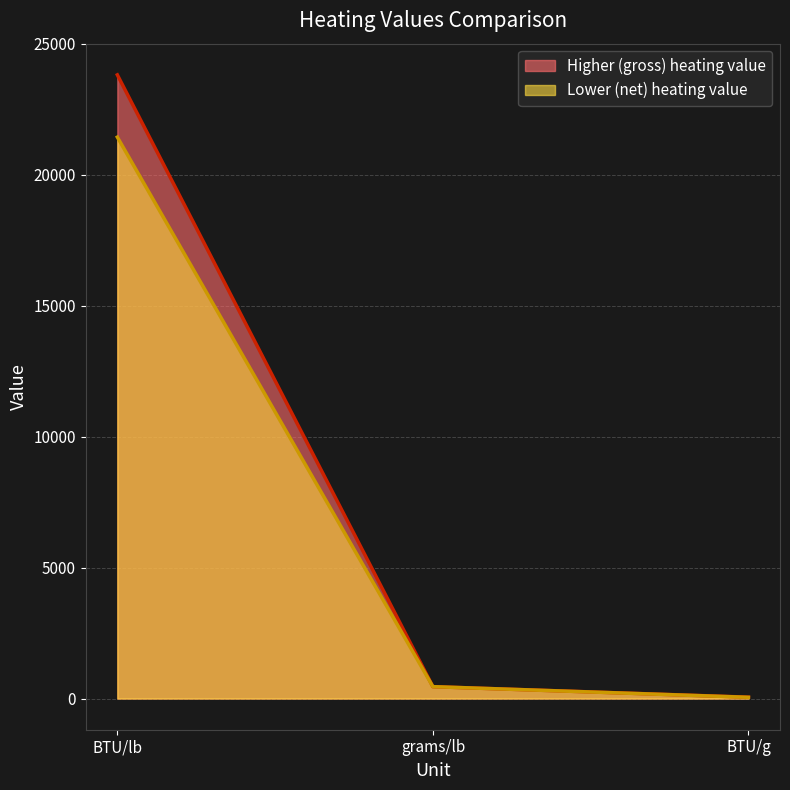

At how many categories does at least one series exceed 3916?

1